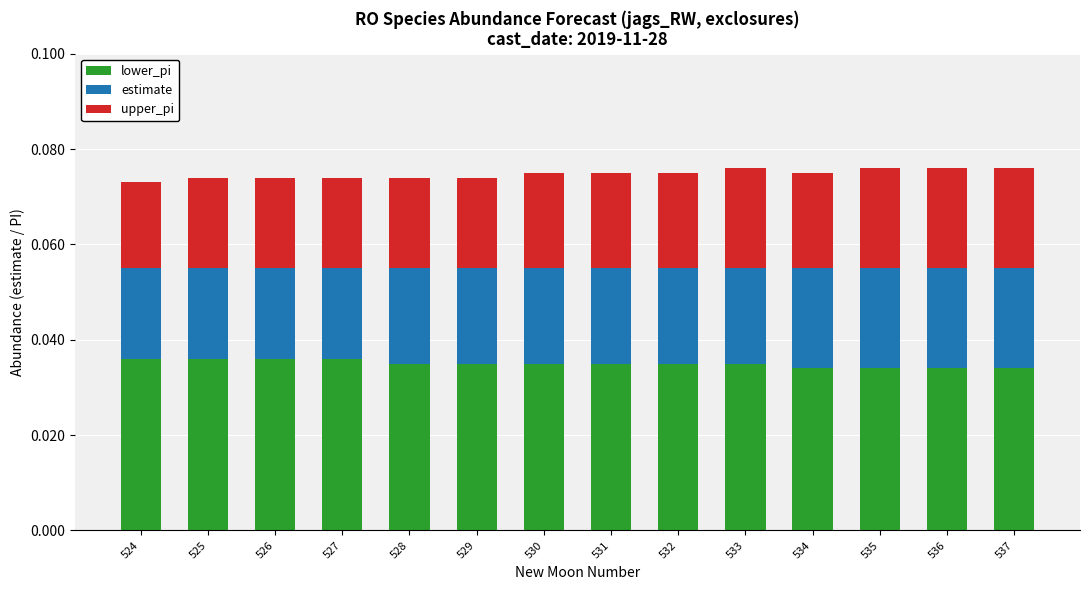

Rank the categories by lower_pi value from highest to lowest.

524, 525, 526, 527, 528, 529, 530, 531, 532, 533, 534, 535, 536, 537